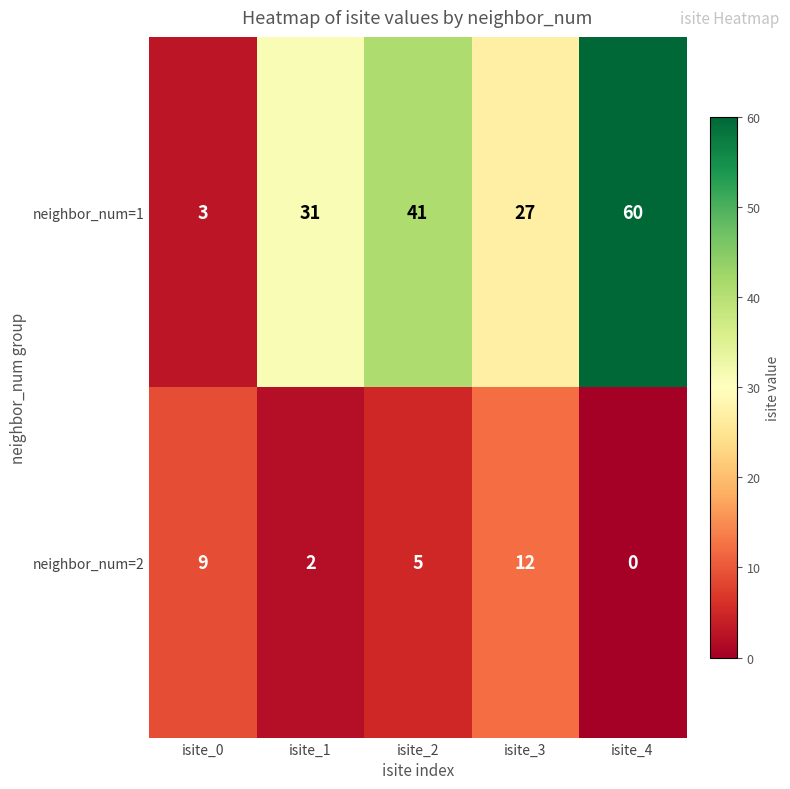

True or false: neighbor_num=2 has a value of 2 at isite_0.

False